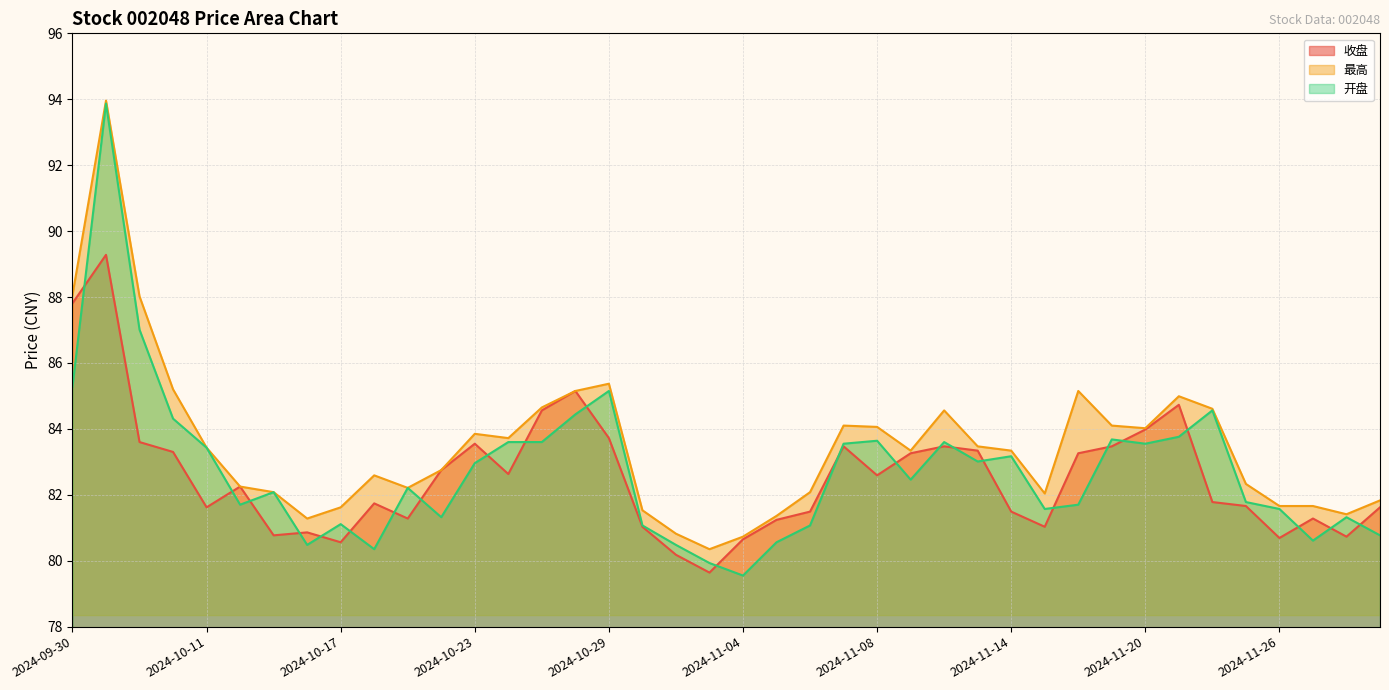

How many data points in 开盘 are less than 82?

18